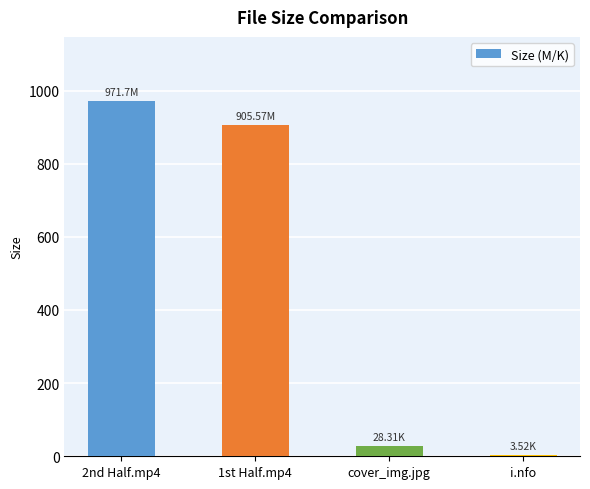

What is the sum of all values?

1909.1